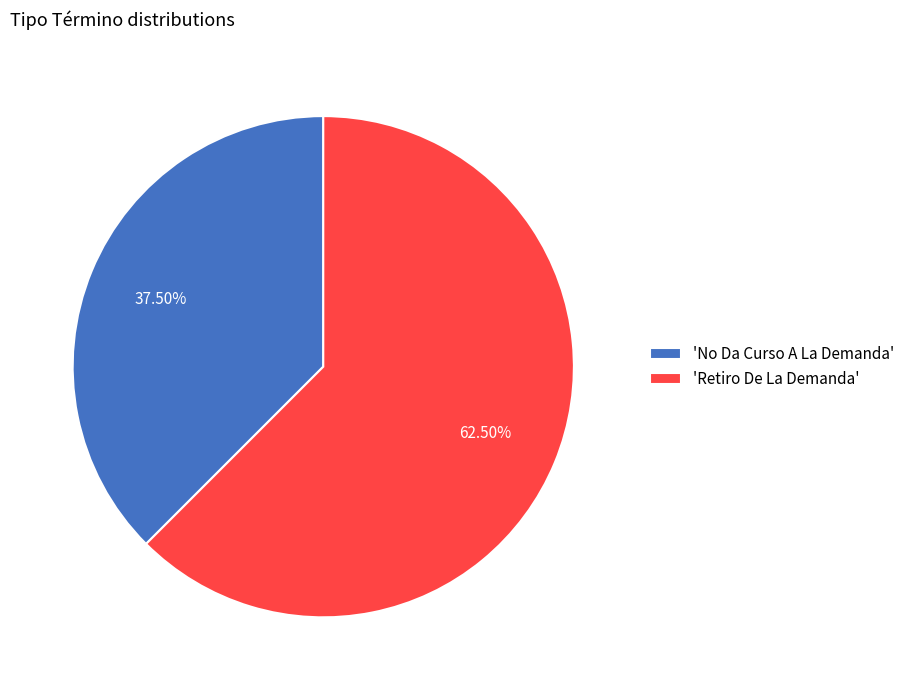

Which has a higher value, 'No Da Curso A La Demanda' or 'Retiro De La Demanda'?

'Retiro De La Demanda'